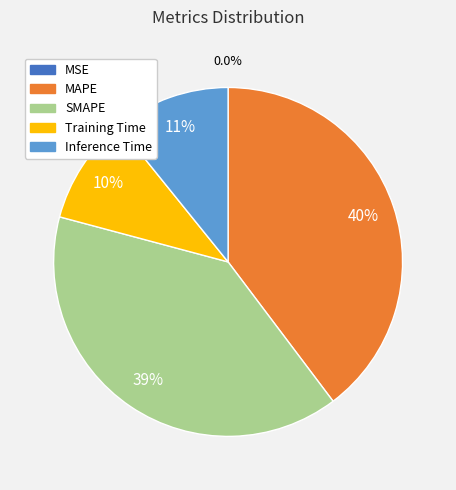

What percentage is the Training Time slice, to the nearest percent?

10%